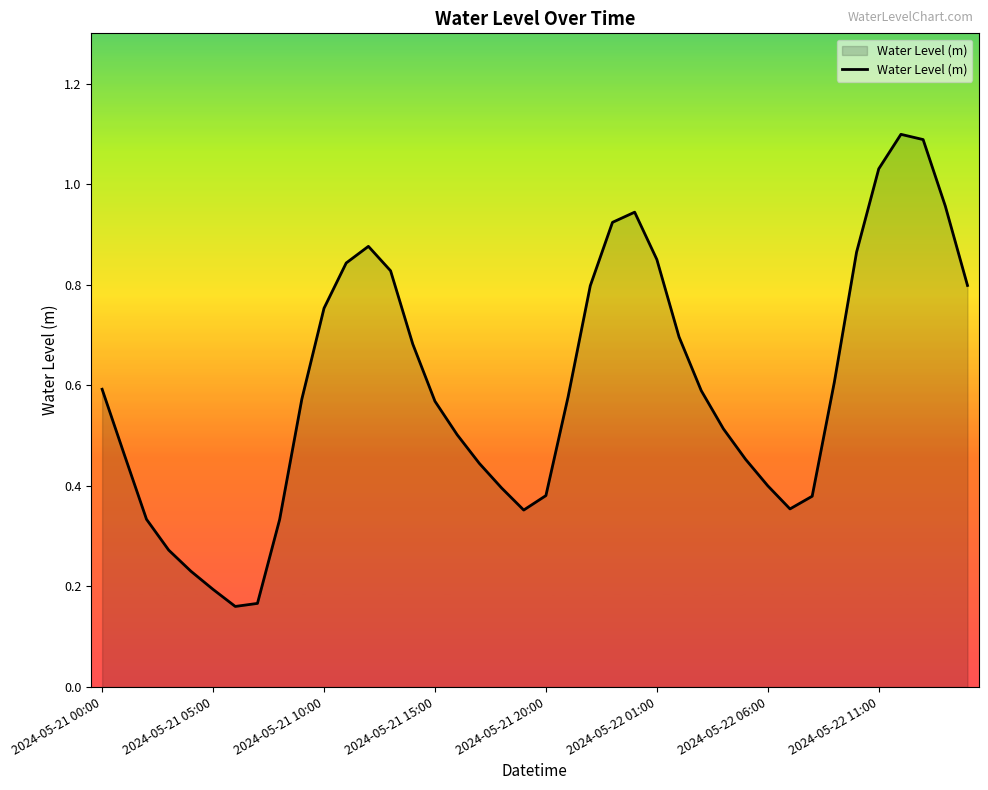

What is the maximum value shown in the chart?

1.1